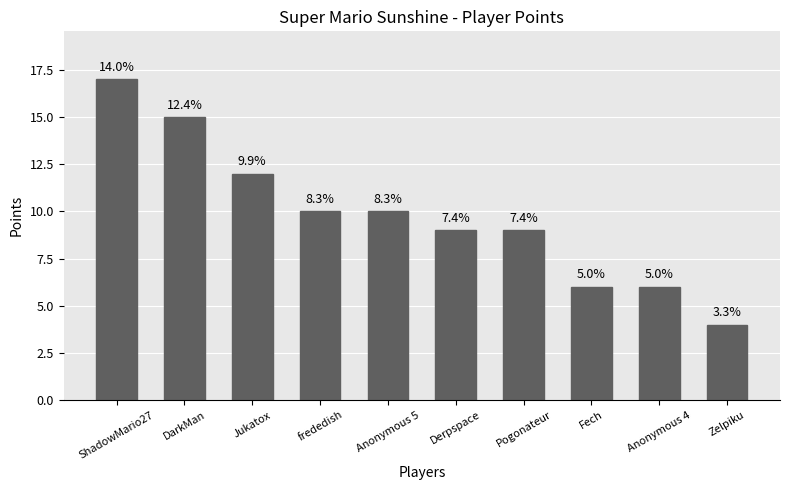

What is the label of the 1st bar from the left?

ShadowMario27